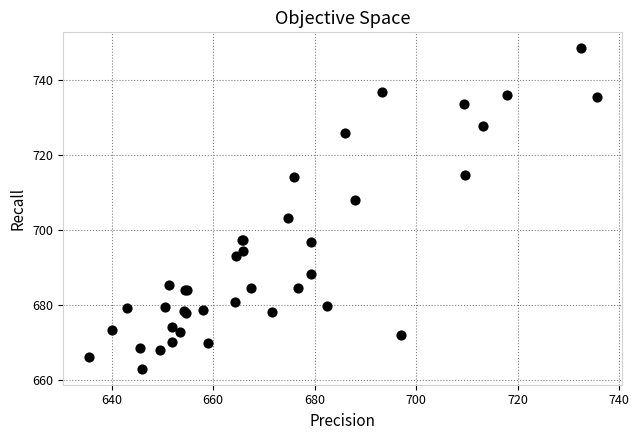

What Y value in the scatter plot is closest to 705?

703.3